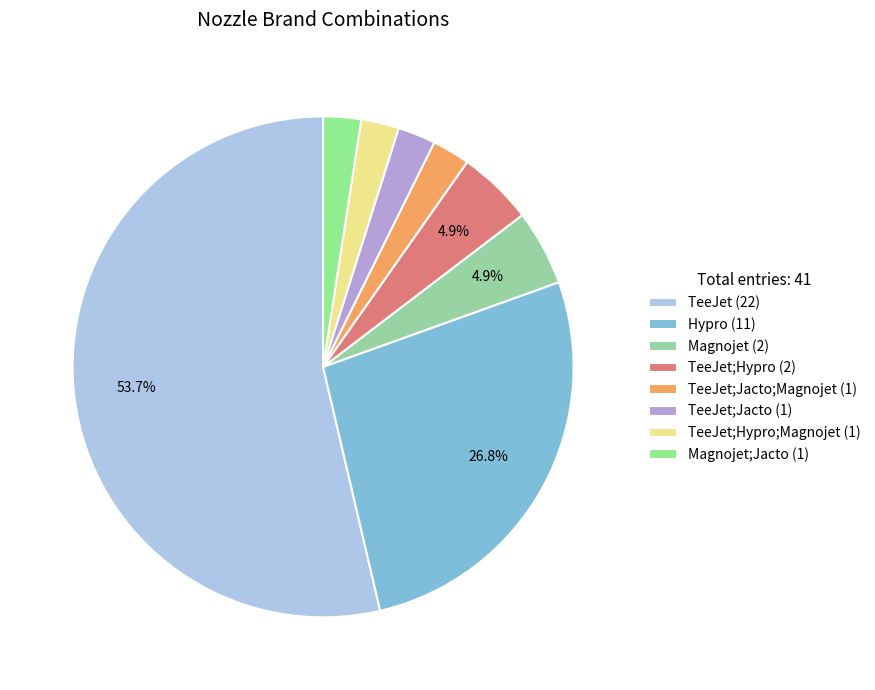

To the nearest percent, what is the average slice percentage?

12%